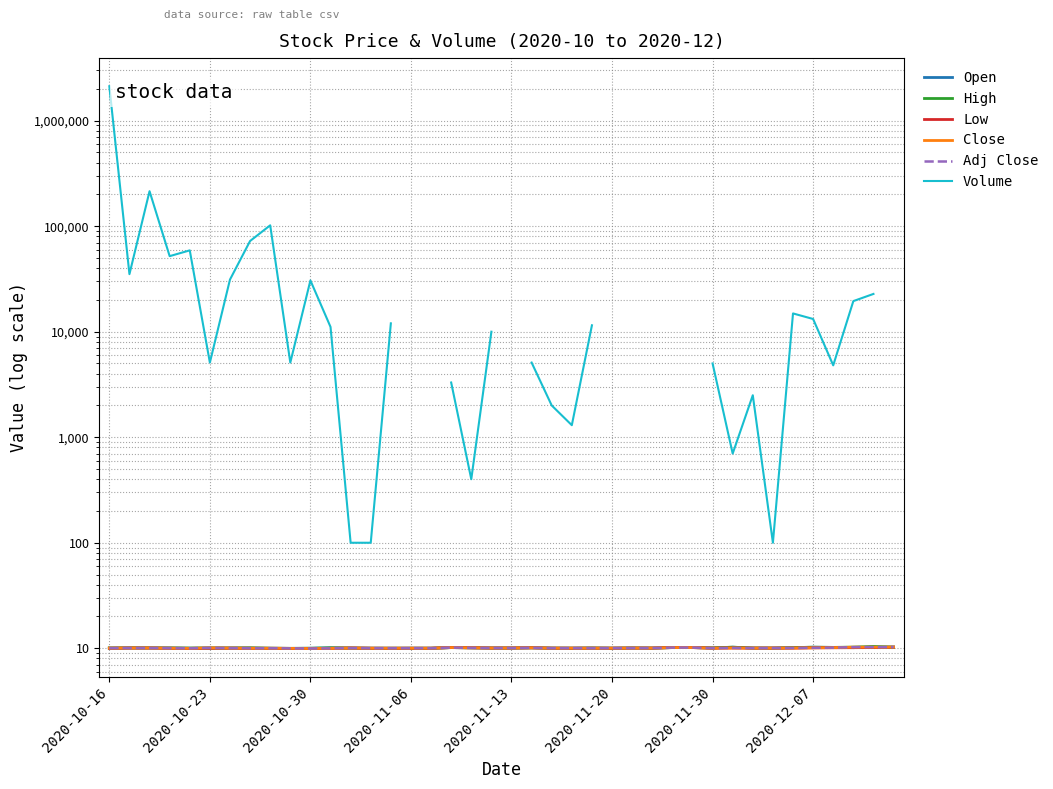

What is the label of the 36th point from the right?

2020-11-13